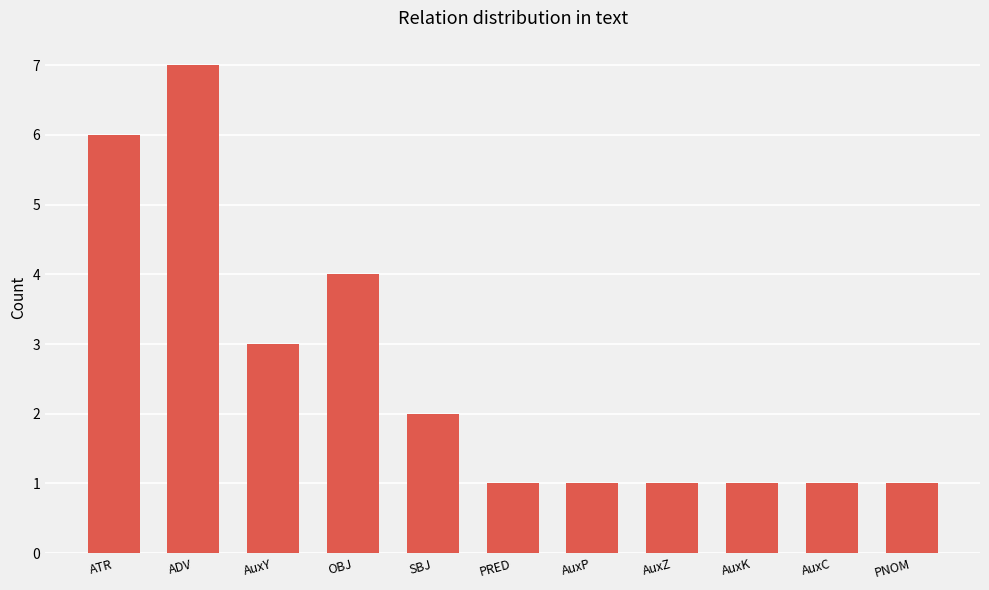

What is the greatest value displayed?

7